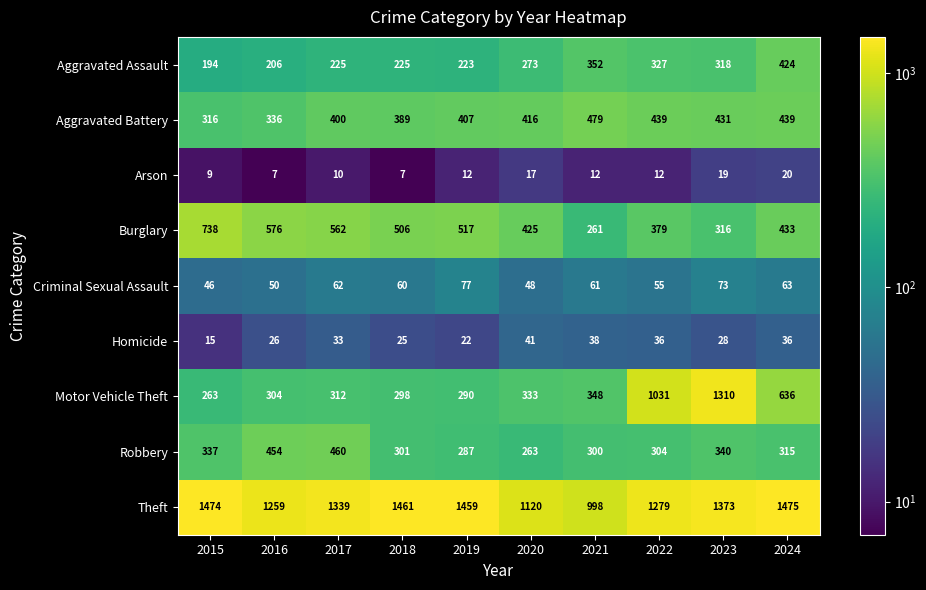

What is the sum of the Motor Vehicle Theft values at 2020 and 2018?

631